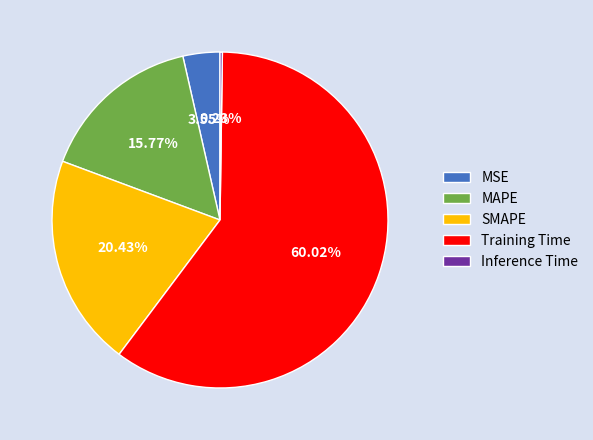

Does Training Time represent more than half of the total?

Yes